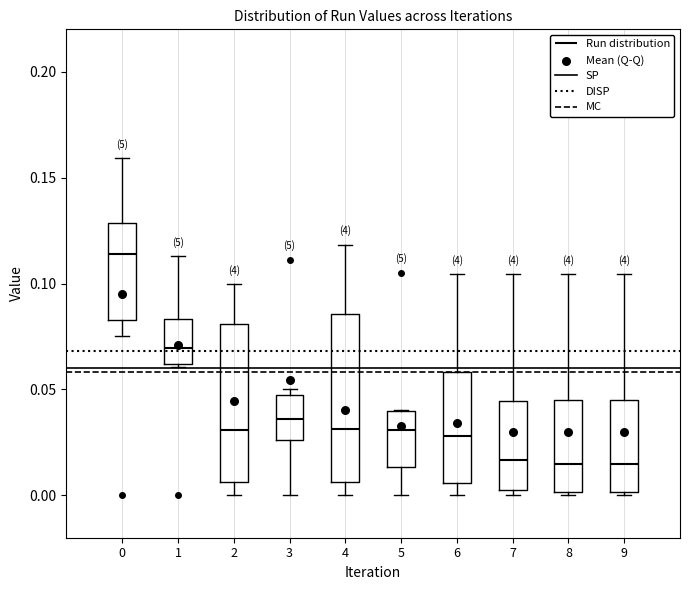

Reading left to right, transcribe this box plot: for each box, give where its median line is, the range the box spans, and where its two whiskers end, as read against the y-axis. The values are not printed on the chart, so give them approximately, as read against the axis.

0: median 0.115, box 0.085 to 0.130, whiskers 0.075 to 0.160
1: median 0.070, box 0.060 to 0.085, whiskers 0.060 to 0.115
2: median 0.030, box 0.005 to 0.080, whiskers 0.000 to 0.100
3: median 0.035, box 0.025 to 0.045, whiskers 0.000 to 0.050
4: median 0.030, box 0.005 to 0.085, whiskers 0.000 to 0.120
5: median 0.030, box 0.015 to 0.040, whiskers 0.000 to 0.040
6: median 0.030, box 0.005 to 0.060, whiskers 0.000 to 0.105
7: median 0.015, box 0.005 to 0.045, whiskers 0.000 to 0.105
8: median 0.015, box 0.000 to 0.045, whiskers 0.000 (just below the box's lower edge) to 0.105
9: median 0.015, box 0.000 to 0.045, whiskers 0.000 (just below the box's lower edge) to 0.105